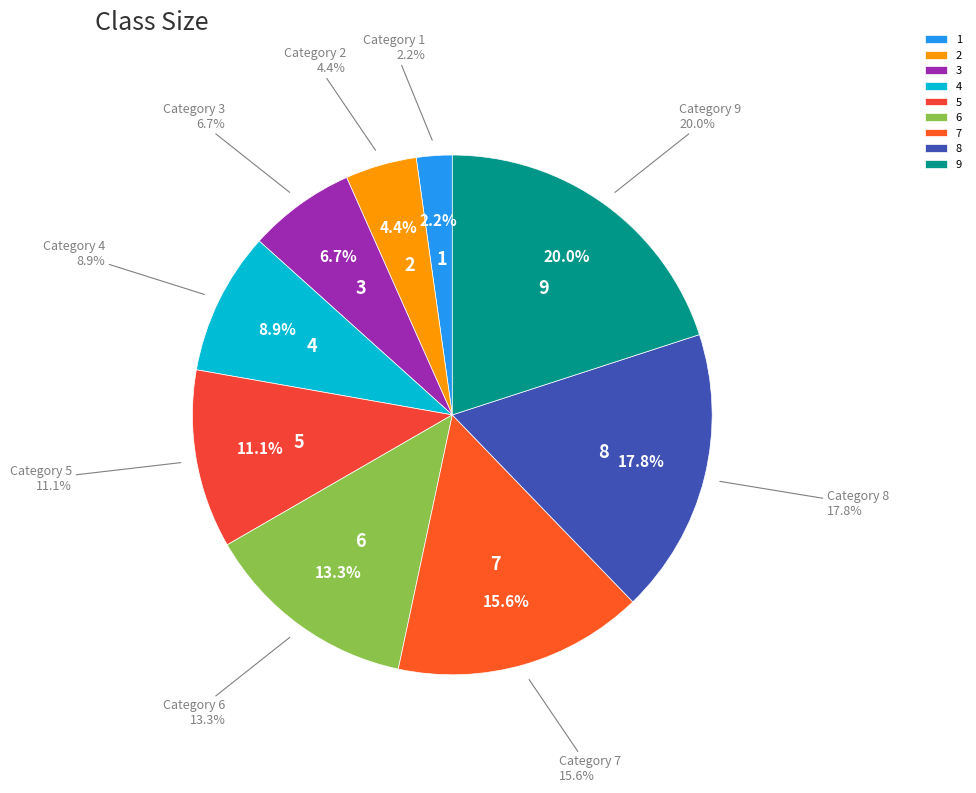

What percentage is NOT represented by 6?

86.7%